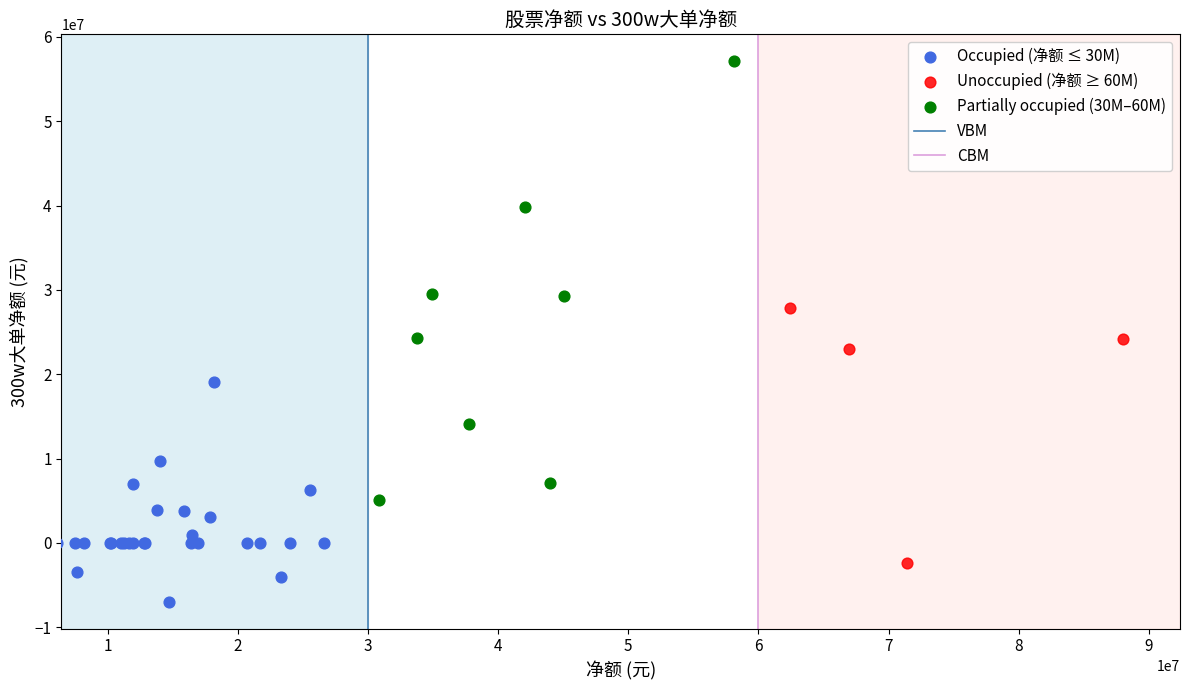

Which series contains the highest Y value?

Partially occupied (30M–60M)